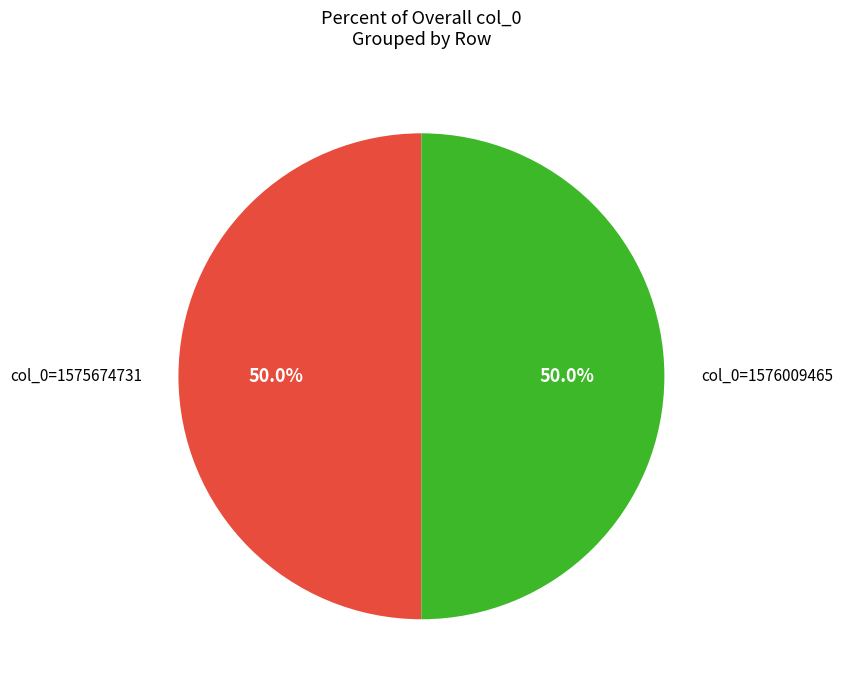

Count the number of slices in the pie.

2